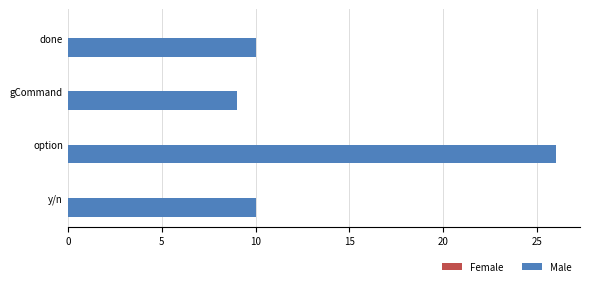

True or false: the data shows 10 at y/n.

True